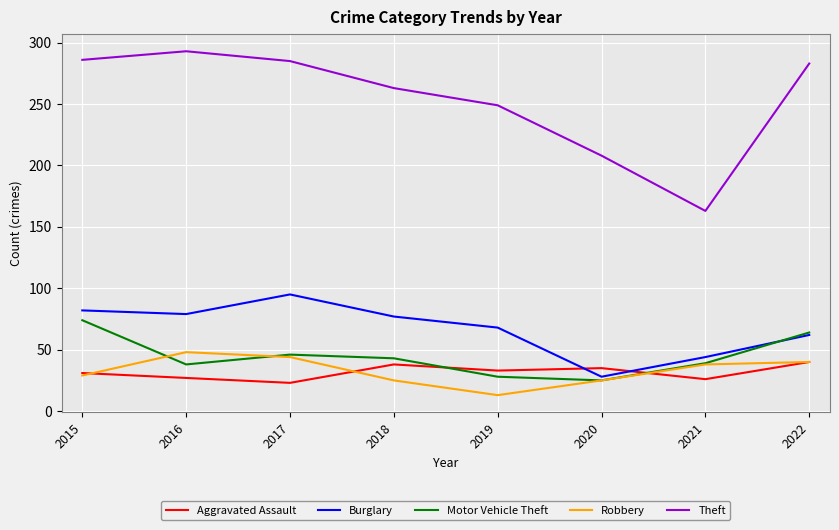

At which category does Robbery reach its first local valley?

2019